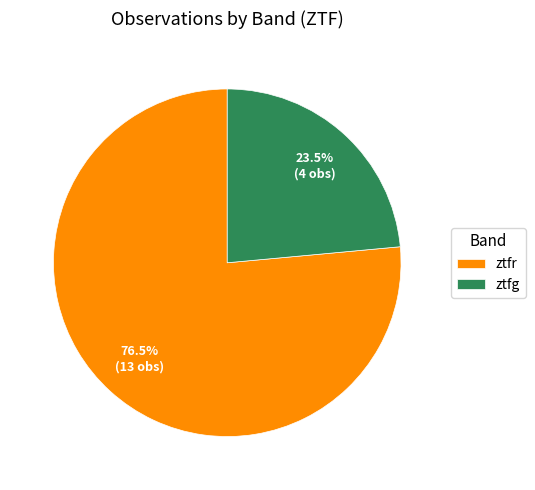

Rank the categories by value from lowest to highest.

ztfg, ztfr